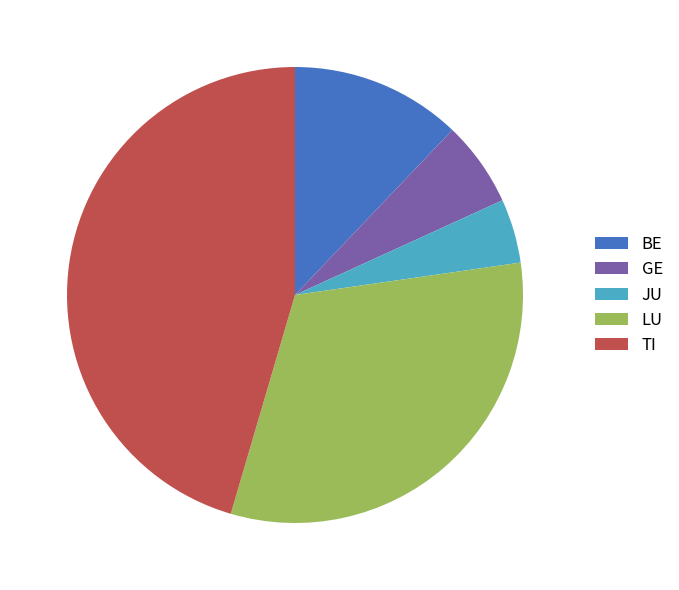

Rank the categories by value from highest to lowest.

TI, LU, BE, GE, JU